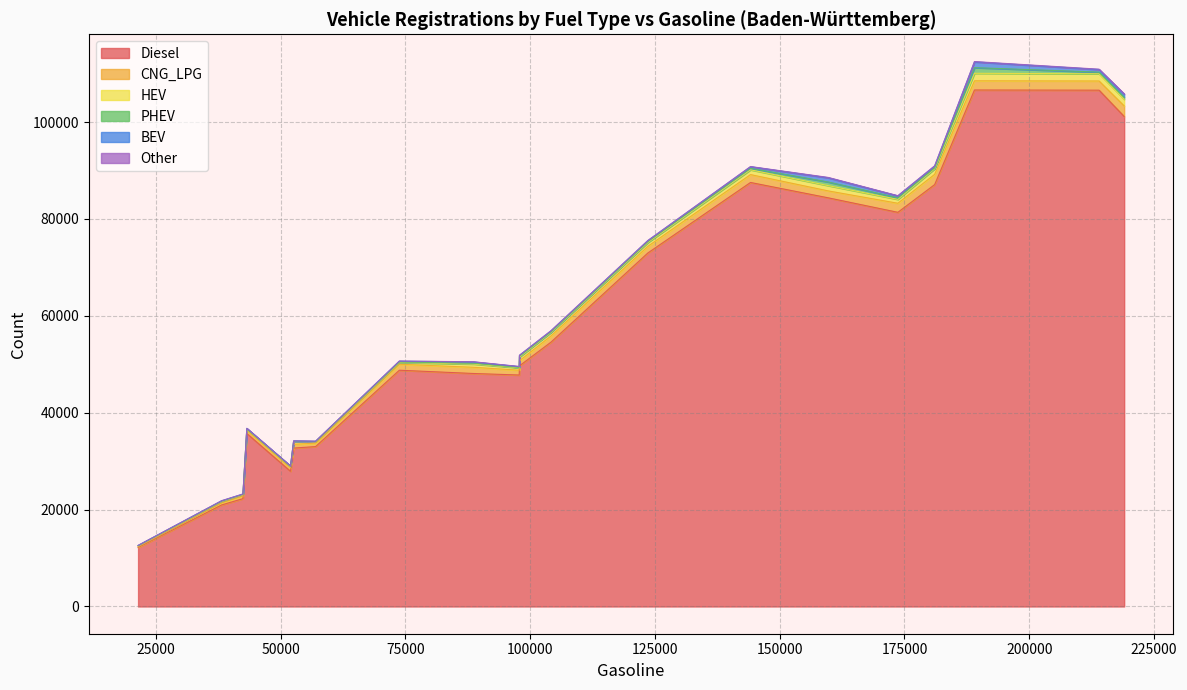

What is the difference between the BEV values at 0 and 8?

1076